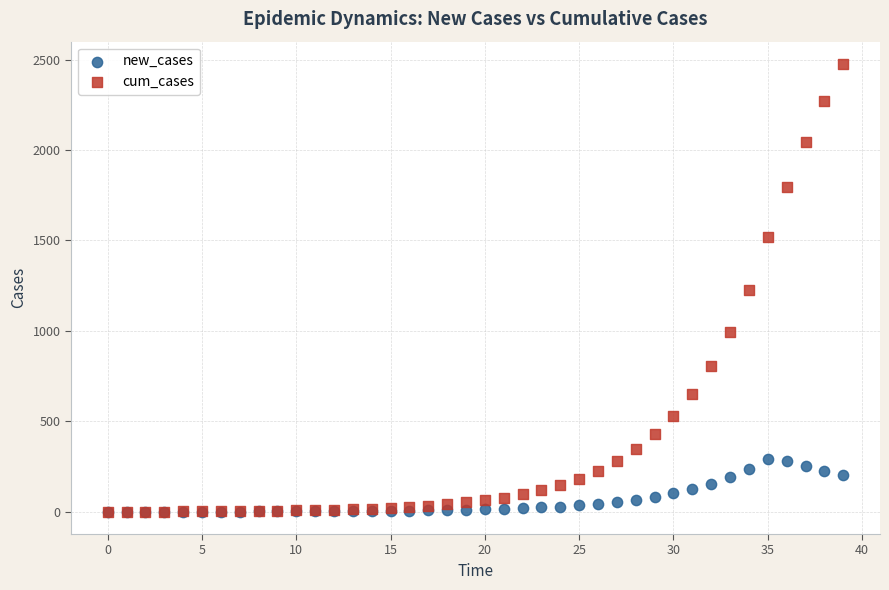

What are all the series names shown in the legend?

new_cases, cum_cases